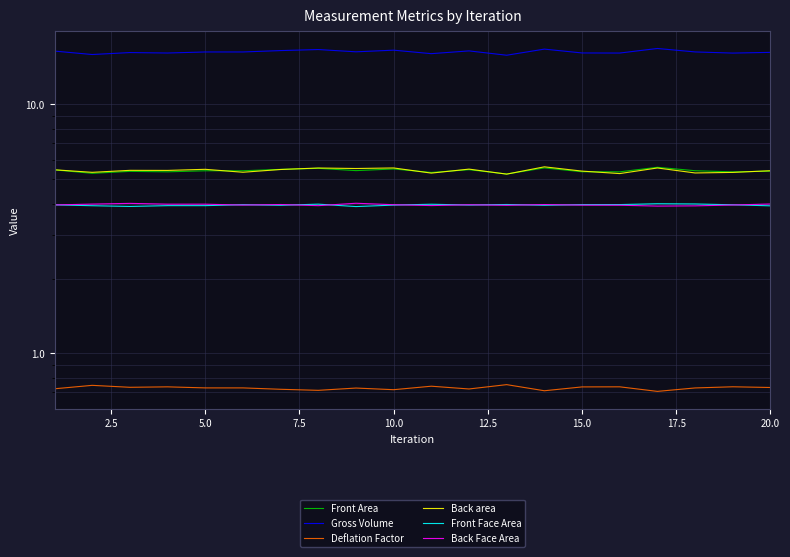

Is it true that Gross Volume equals 16.2 at 12.5?

True